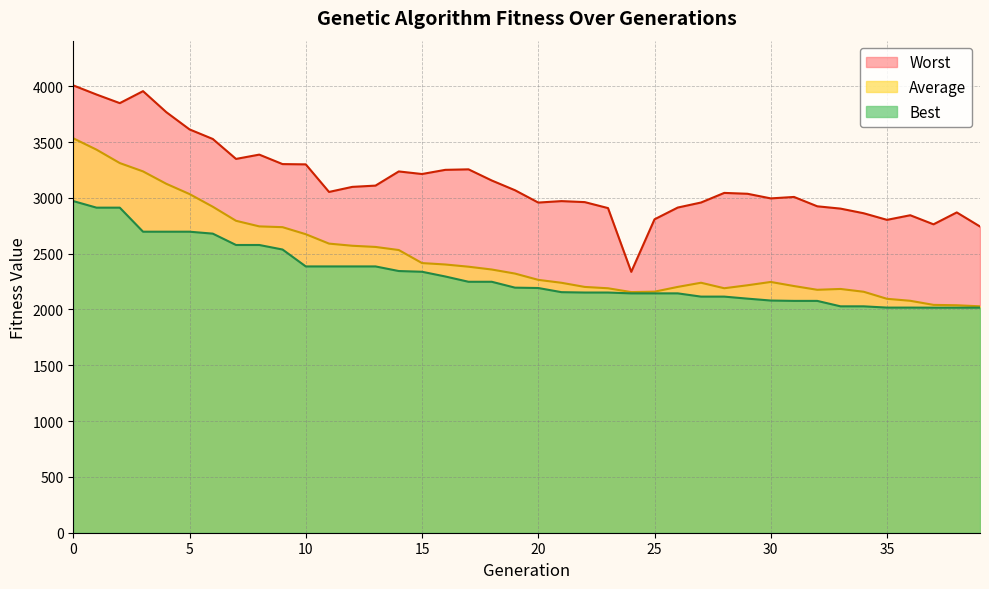

At 39, list the series in order from smallest to largest.

Best, Average, Worst